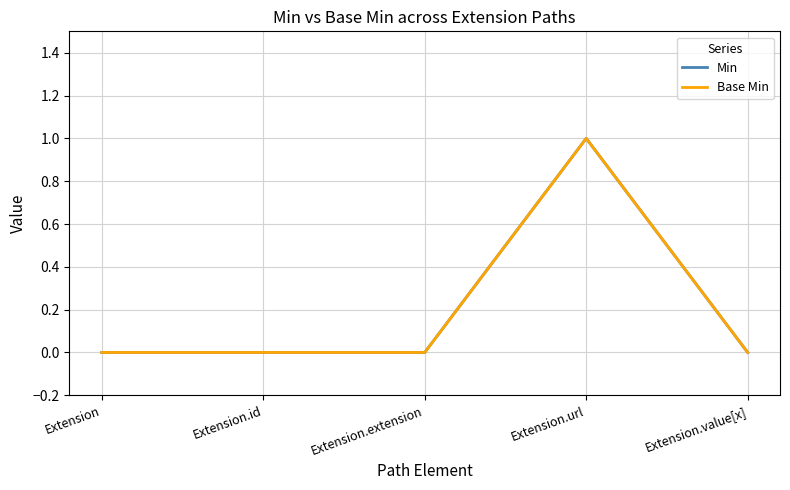

Count the Min values in the range 0 to 1.

5